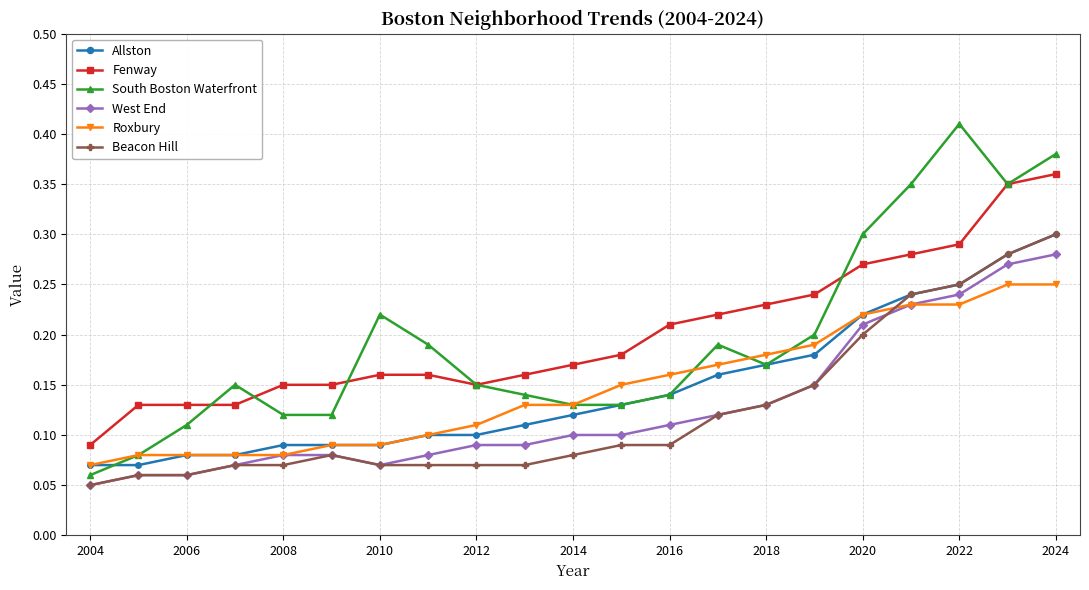

How many Fenway values are between 0 and 1?

21